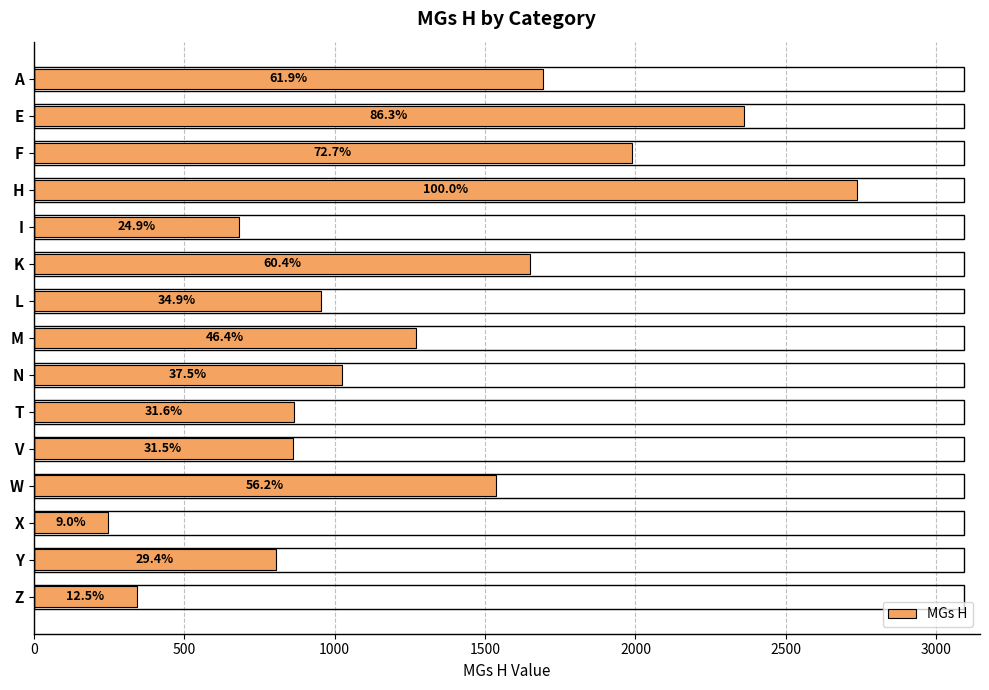

Are the bars horizontal?

Yes